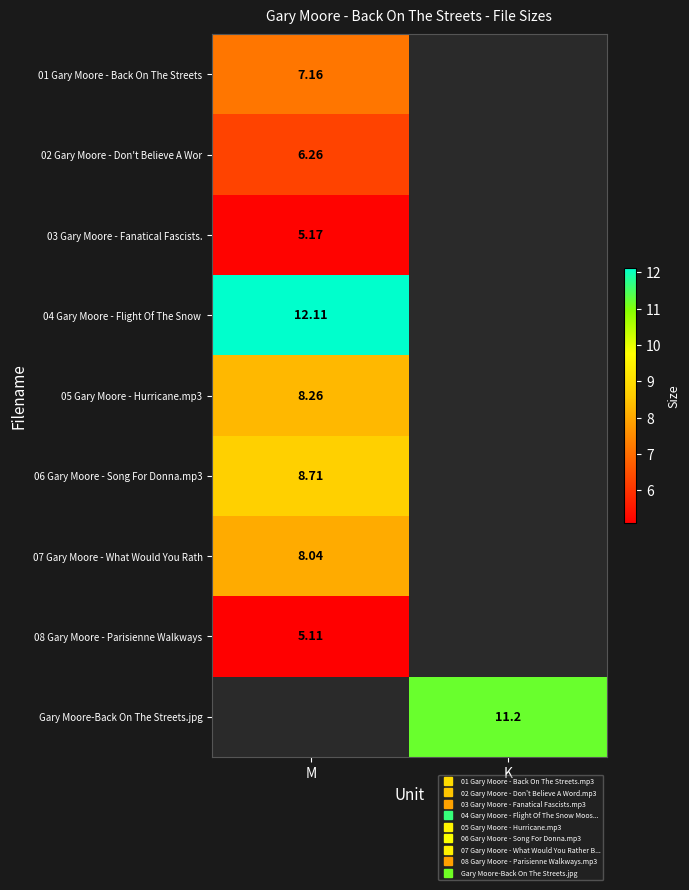

At how many categories does at least one series exceed 9?

2